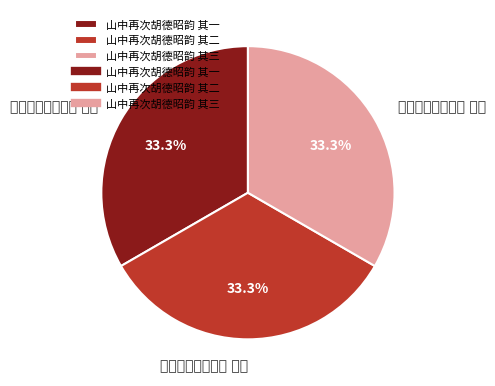

Does any single category account for the majority?

No